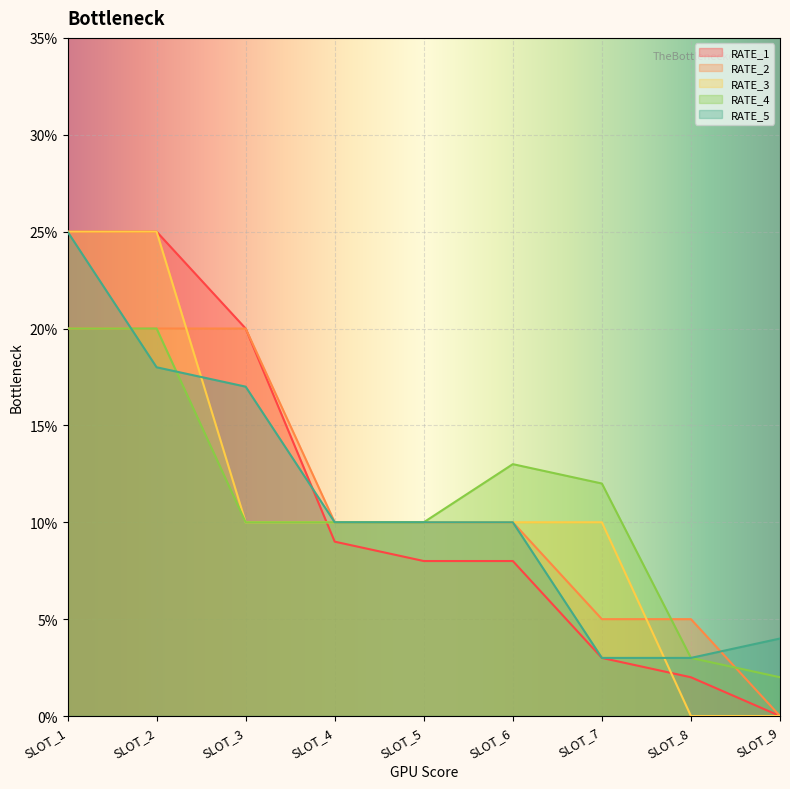

True or false: RATE_4 and RATE_5 cross at least once.

True